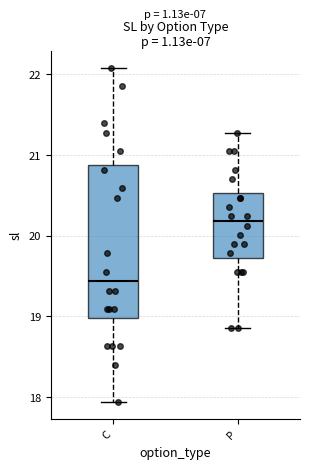

Comparing the boxes themselves (not the whiskers), which one is the tallest?

C